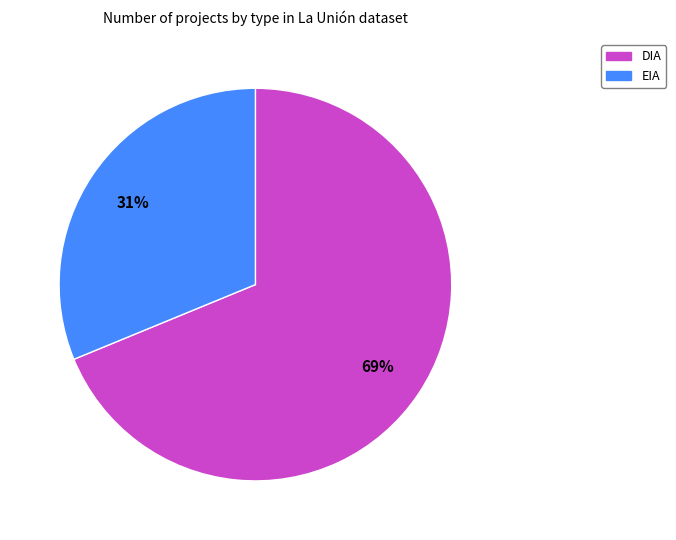

Which category has the smallest portion of the pie?

EIA